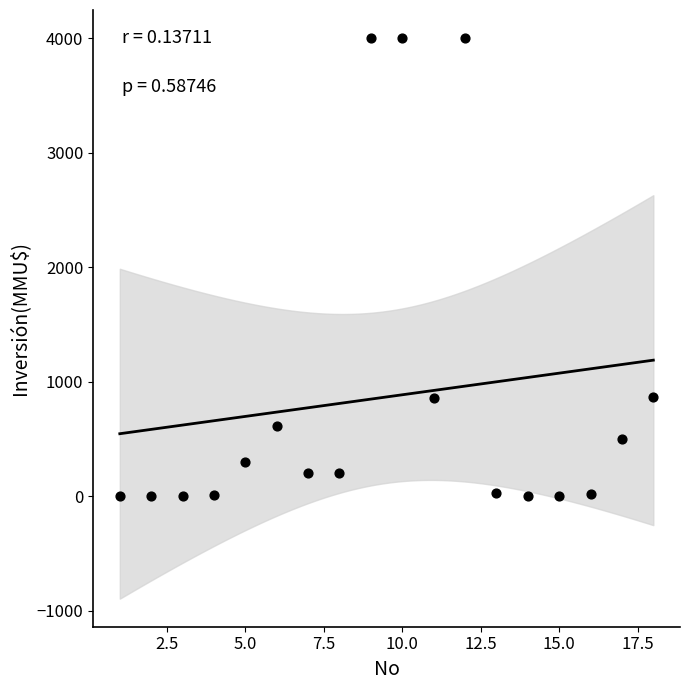

What is the range of Y values (max minus min)?

4000.0